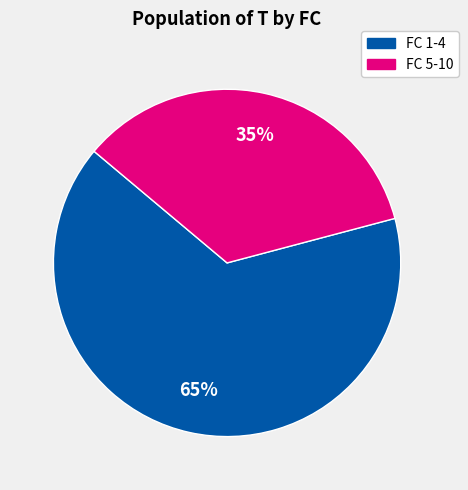

Count the number of slices in the pie.

2